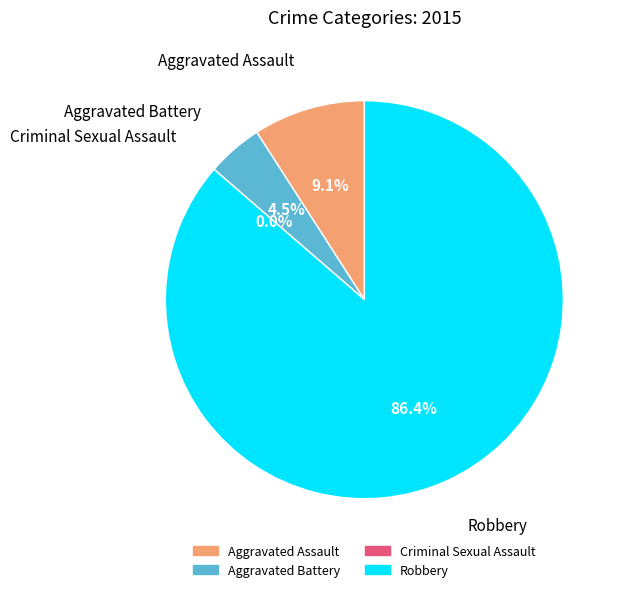

To the nearest percent, what is the average slice percentage?

25%